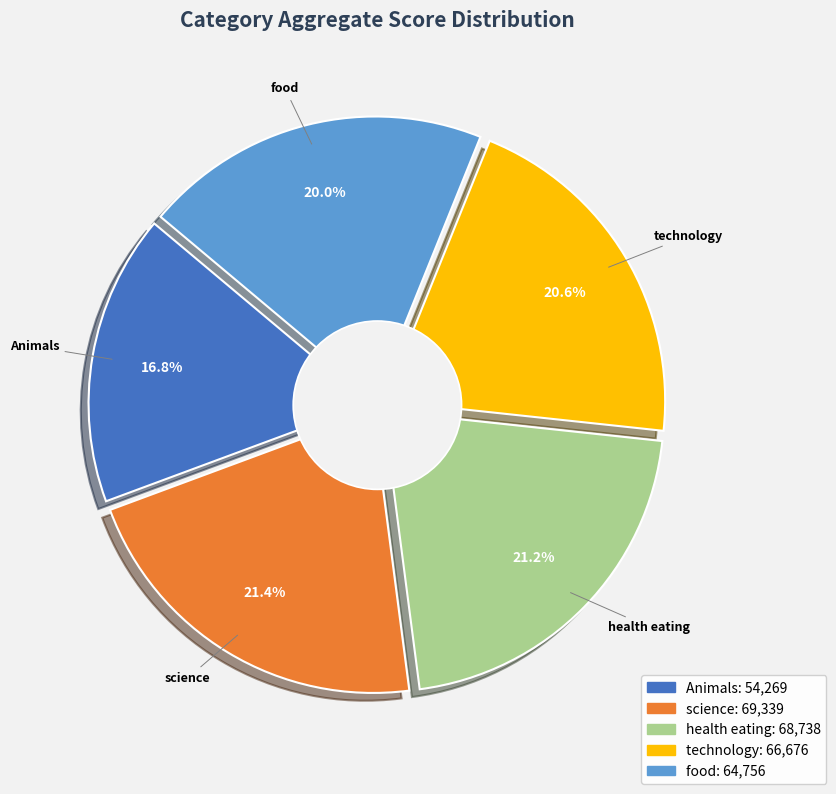

To the nearest percent, what portion does food represent?

20%